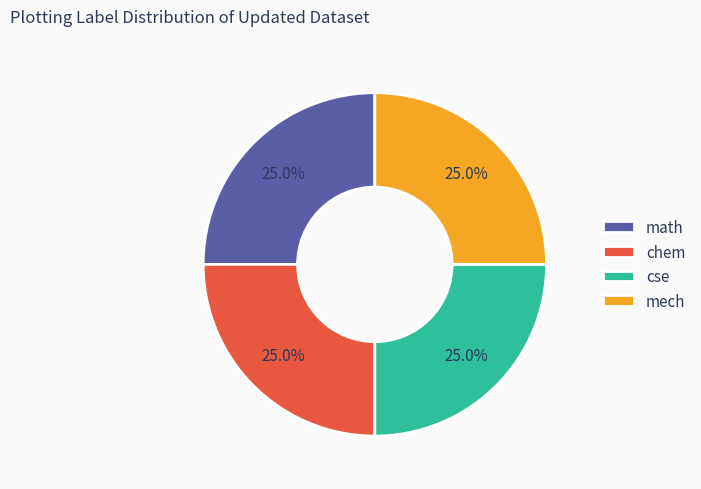

Is cse the majority of the pie?

No